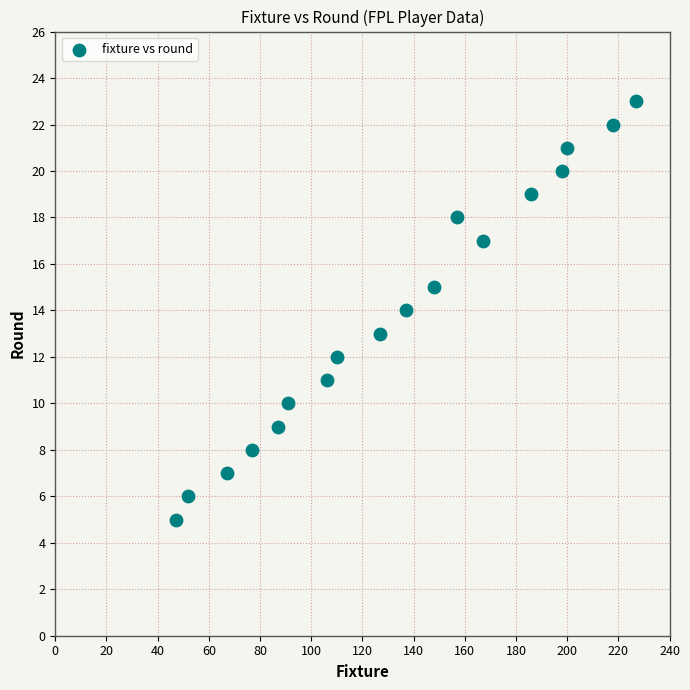

What is the range of Y values (max minus min)?

18